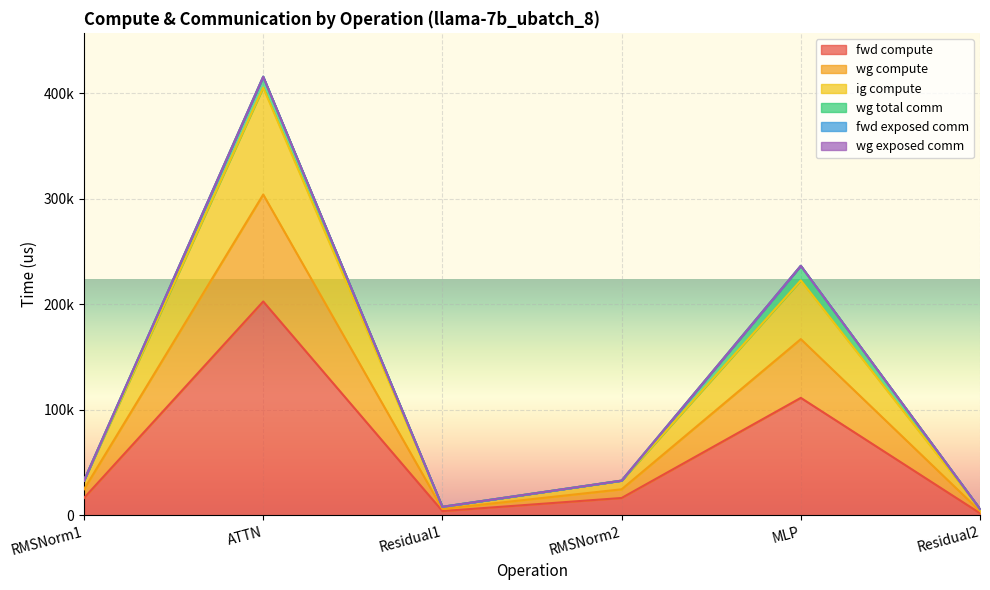

True or false: ig compute has a value of 12850.5 at RMSNorm1.

False